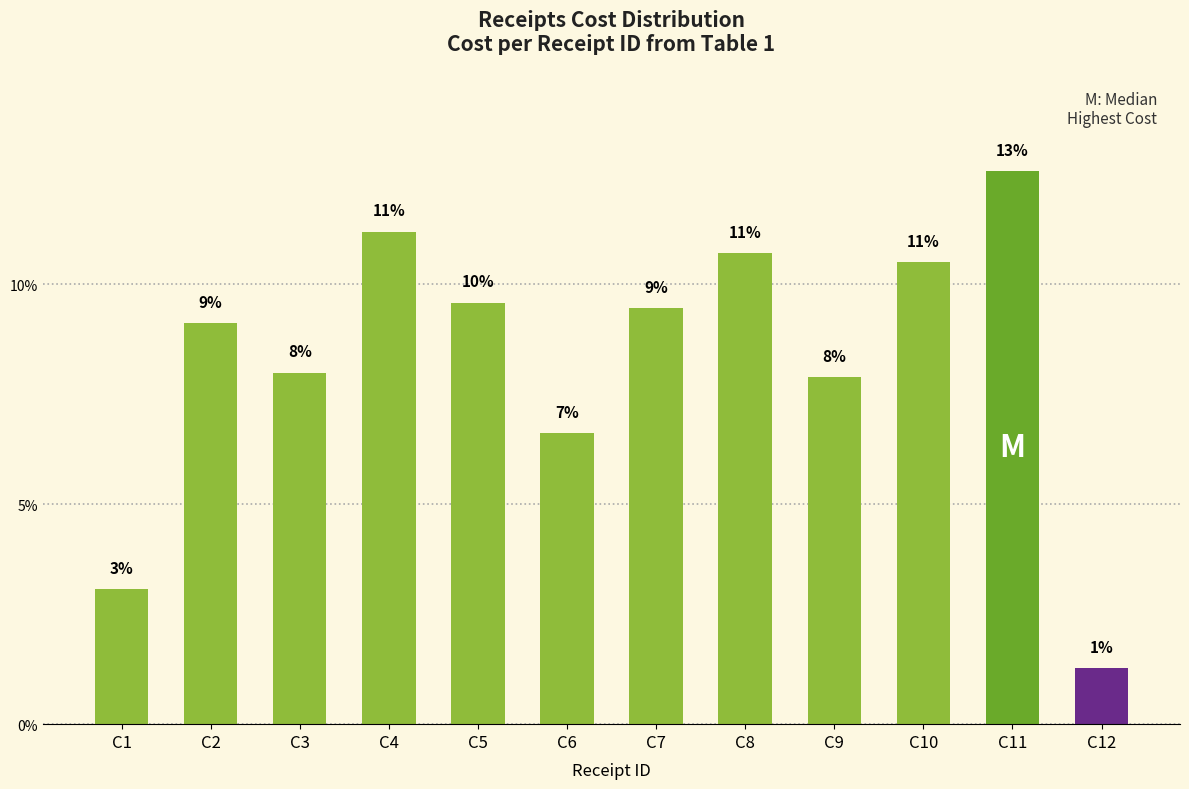

Are the bars horizontal?

No